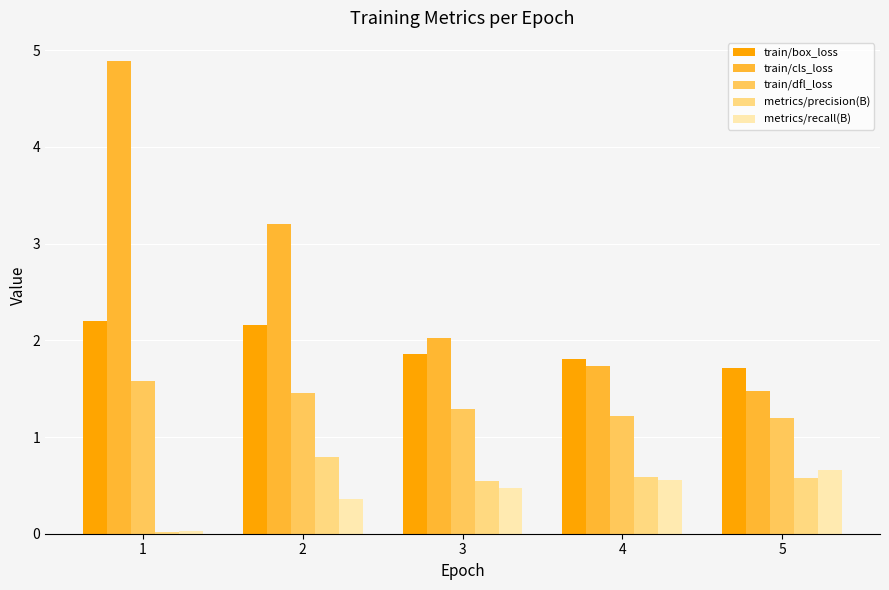

Is the value of metrics/recall(B) at 4 greater than the value of metrics/precision(B) at 2?

No